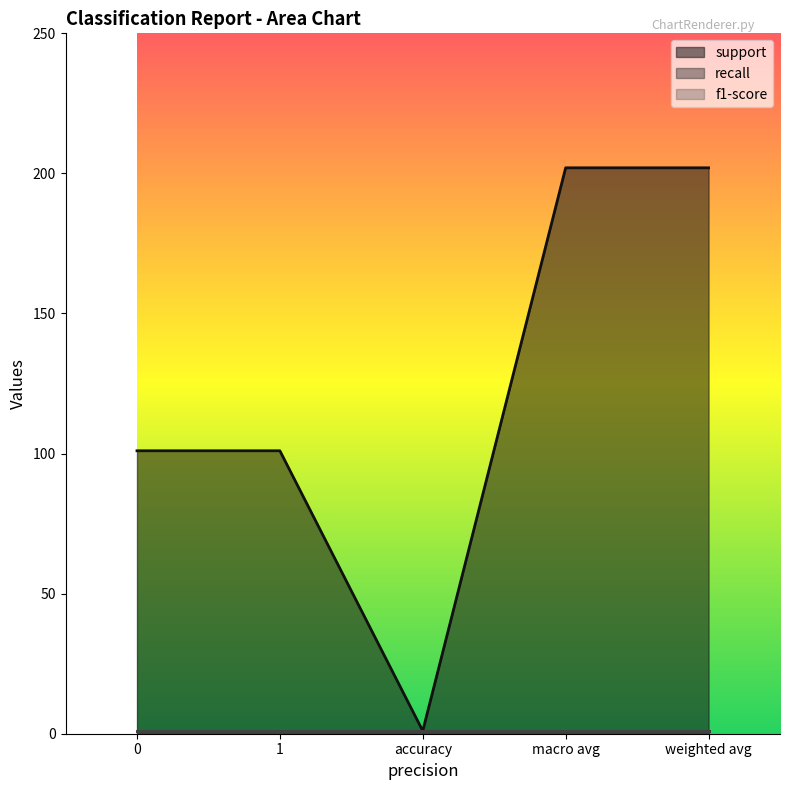

True or false: support and recall intersect in this chart.

False